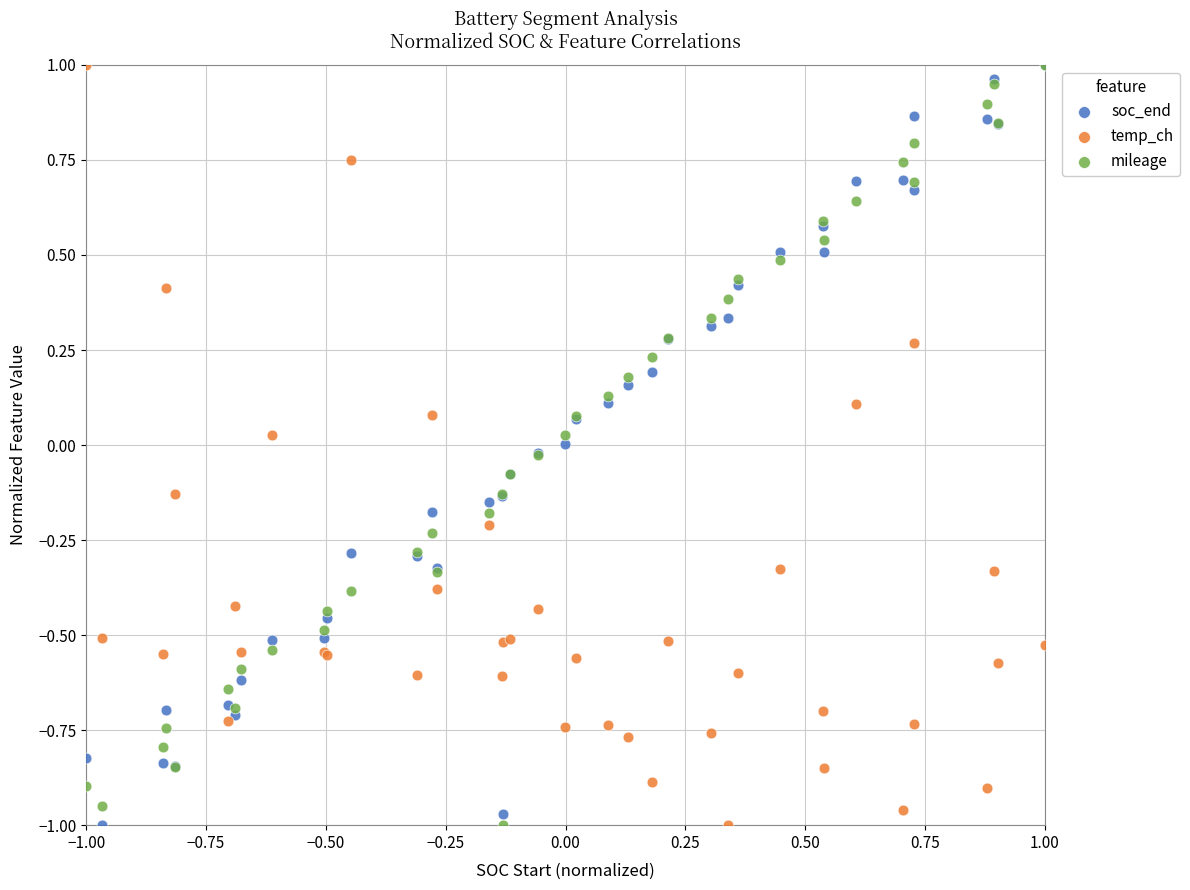

What are all the series names shown in the legend?

soc_end, temp_ch, mileage